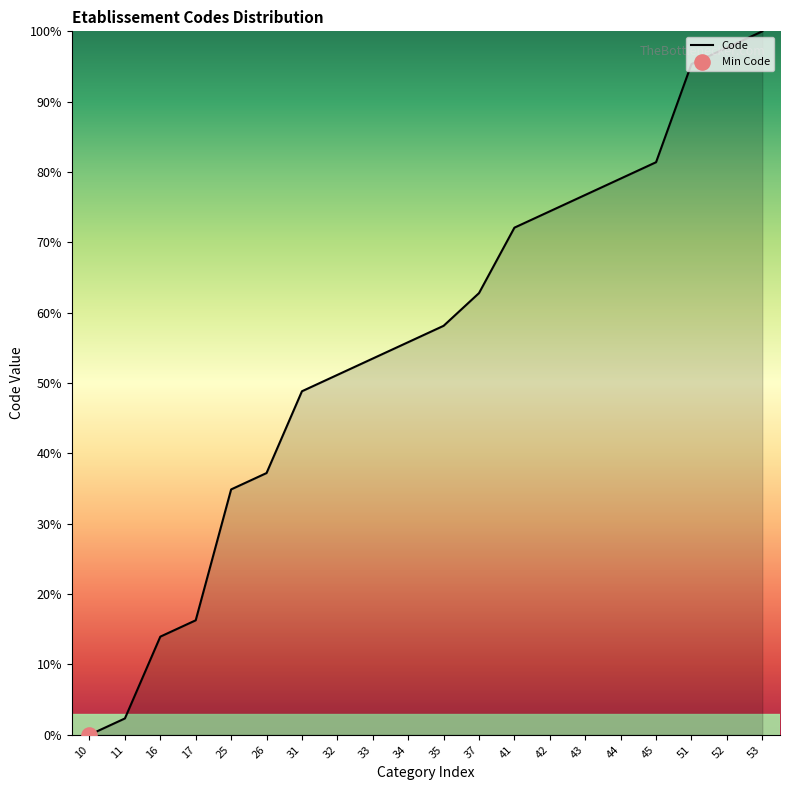

Between 25 and 32, which is larger?

32